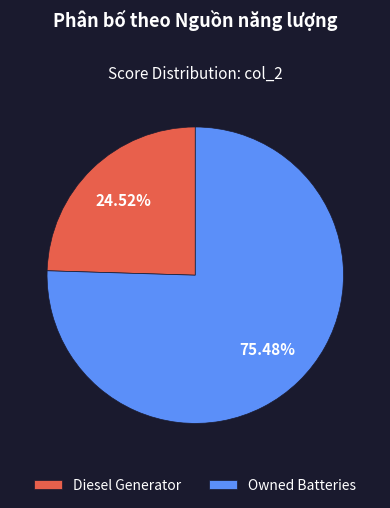

Which slice is the smallest?

Diesel Generator